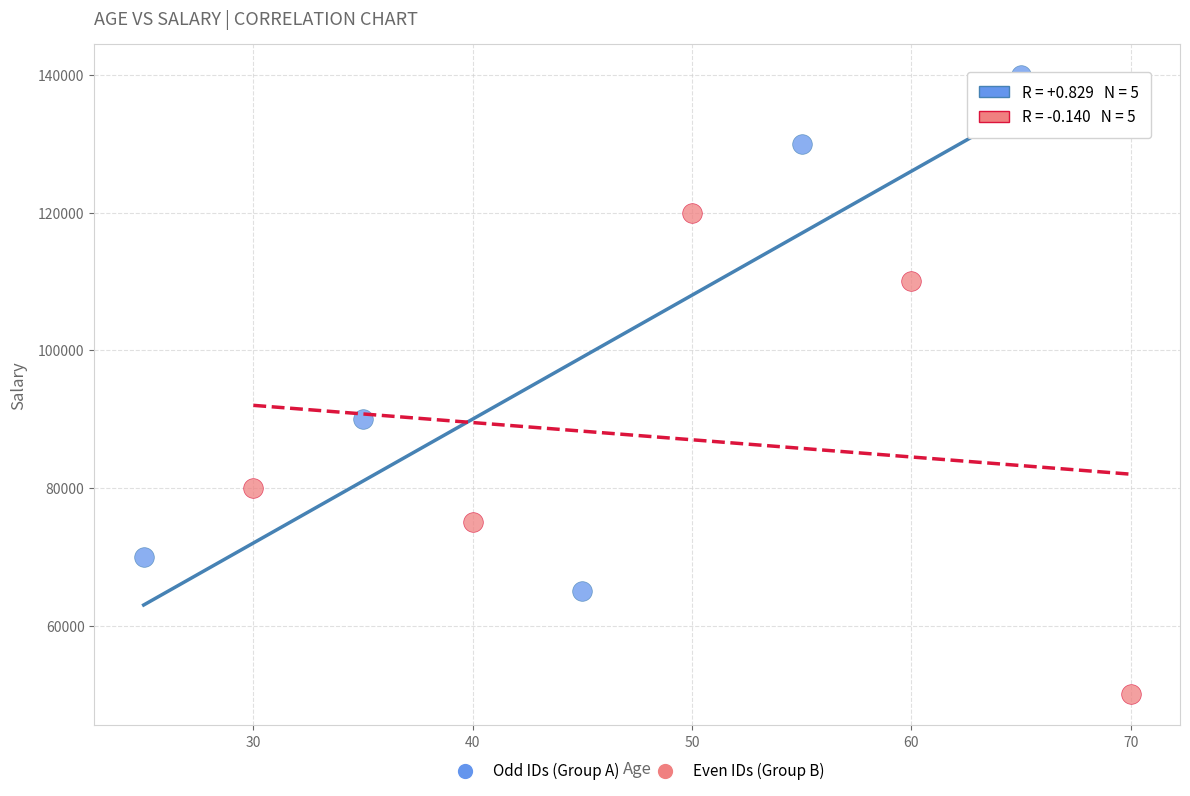

Which series reaches the minimum Y coordinate?

Even IDs (Group B)